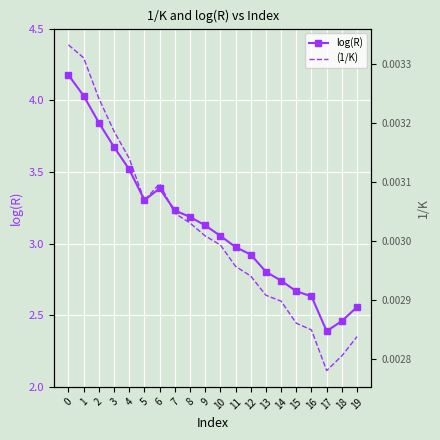

What is the sum of all log(R) values?

62.7